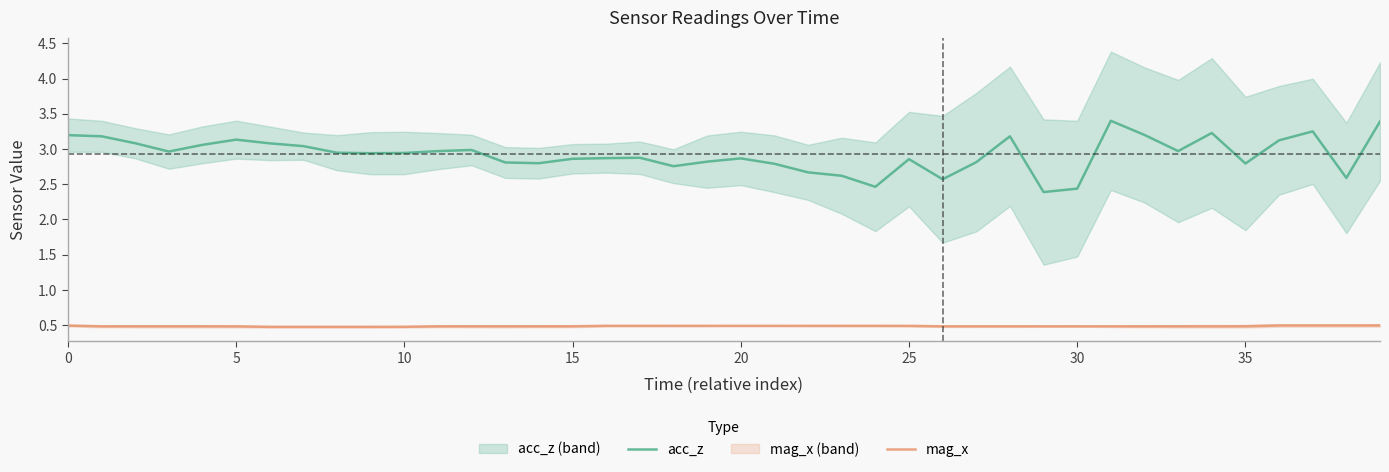

What is the maximum value for mag_x?

0.5